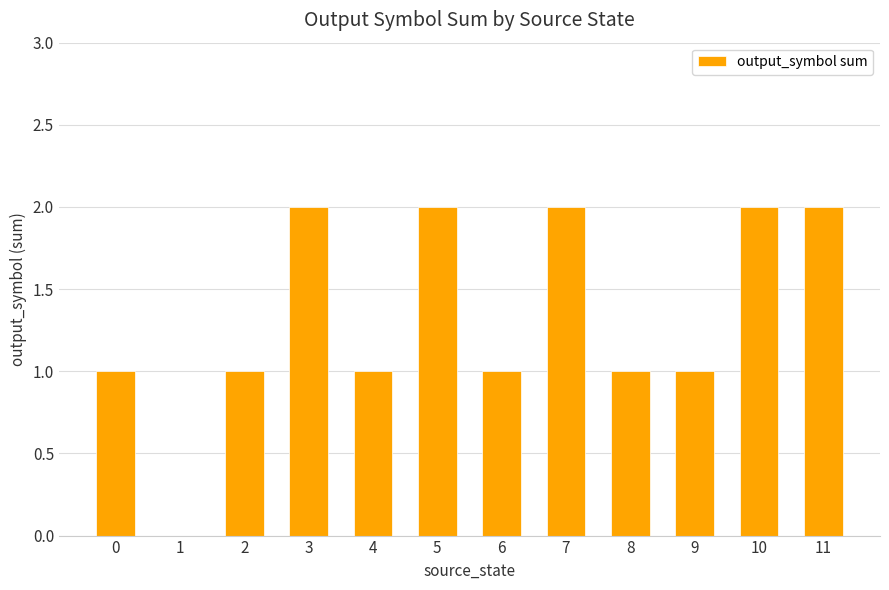

Count the values in the range 1 to 2.

11